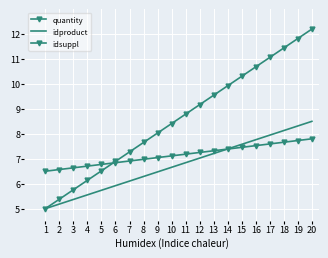

What are all the series names shown in the legend?

quantity, idproduct, idsuppl